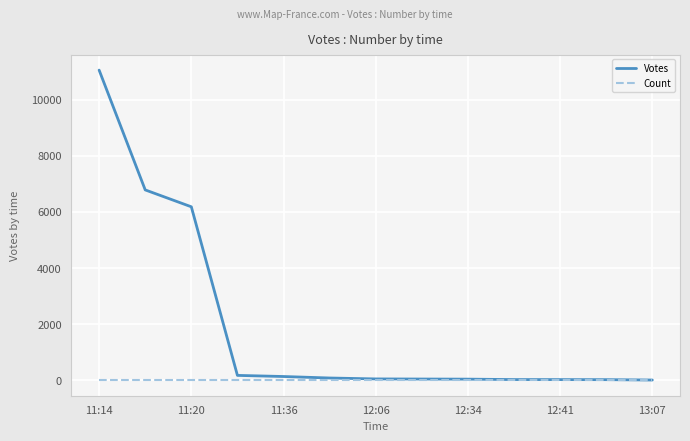

Which series has the largest range (max minus min)?

Votes